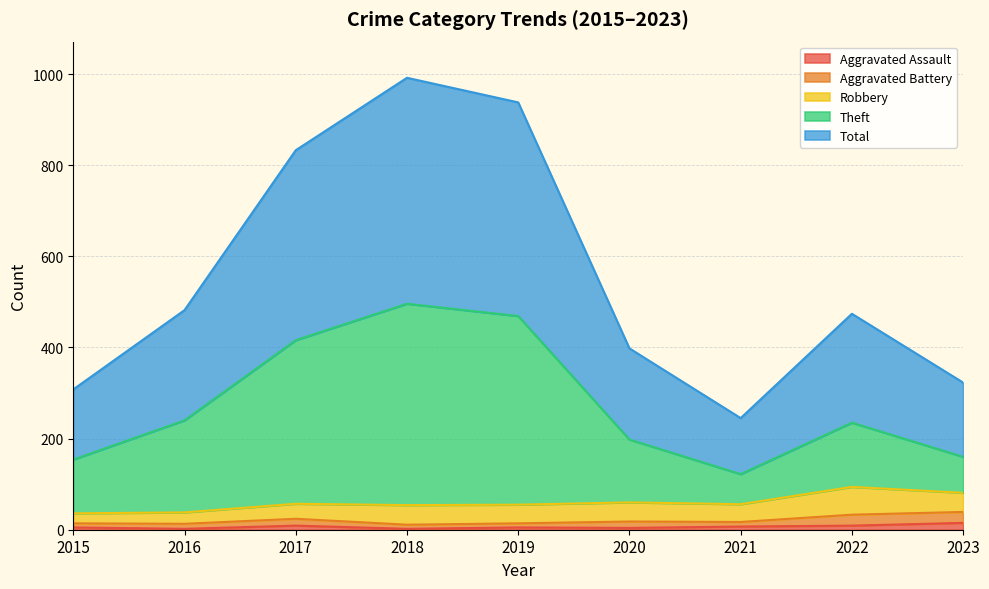

True or false: Aggravated Assault has a value of 2 at 2016.

True